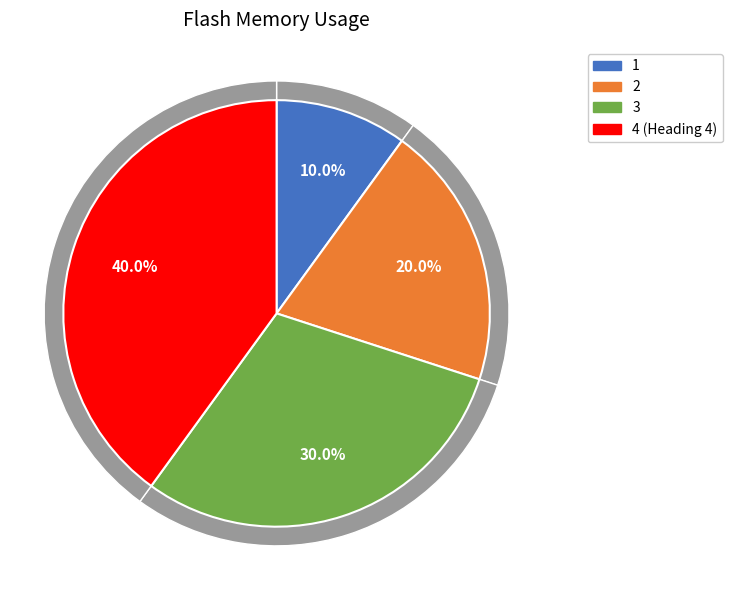

How many segments does this pie chart have?

4